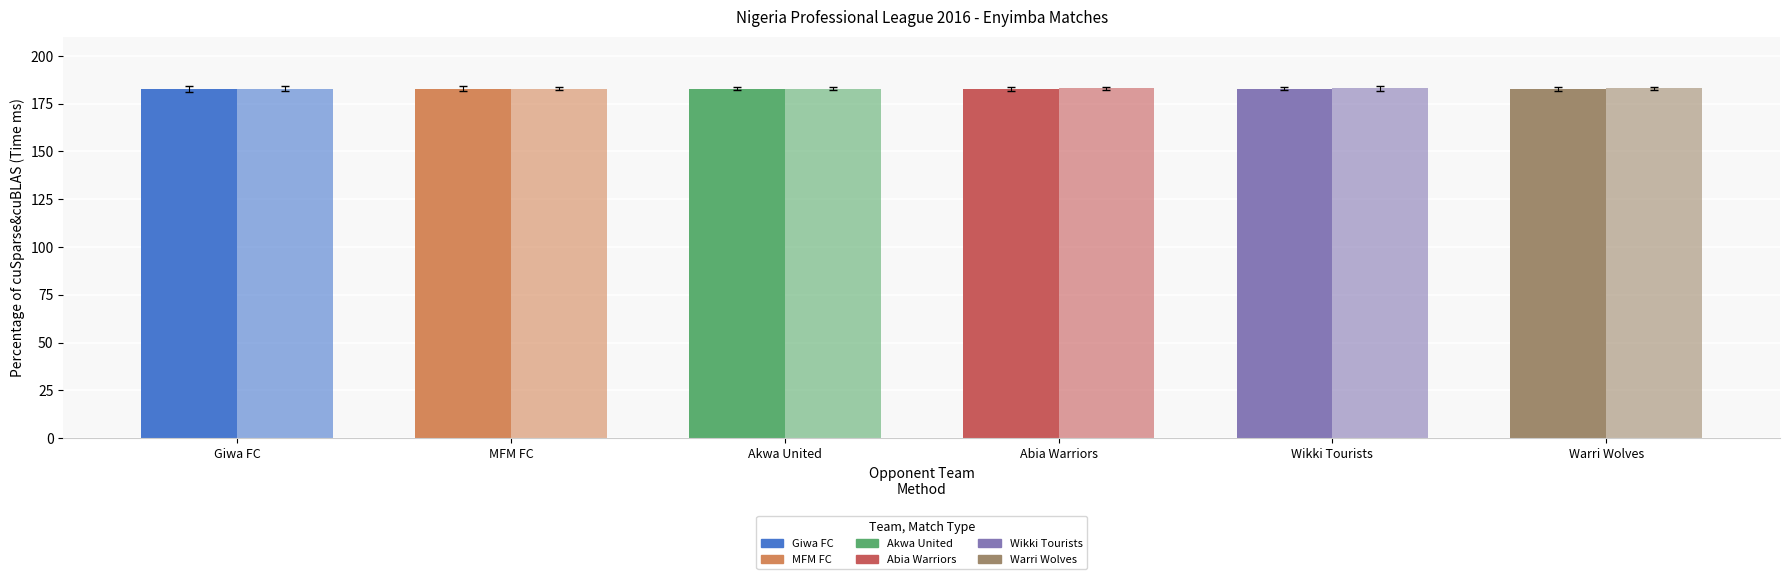

The value of Home Match ID at Wikki Tourists is 119.2. True or false?

False